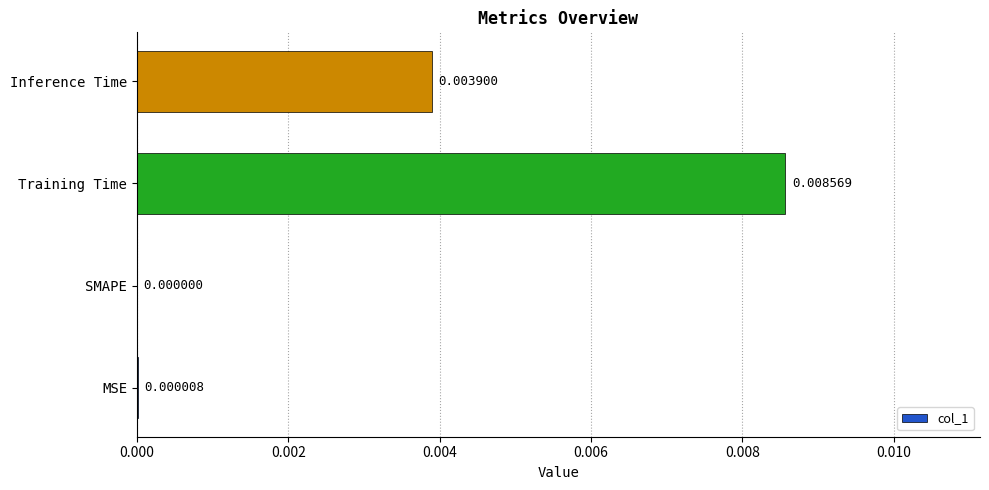

Where is the data nearest to the value 0?

SMAPE